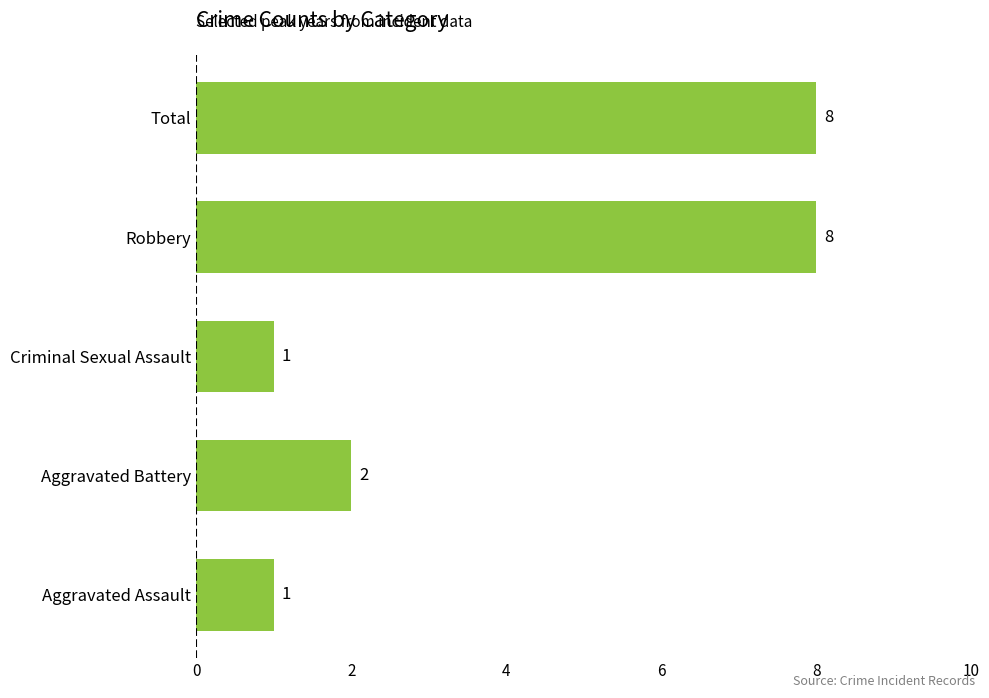

Reading top to bottom, extract all data points from this chart.

Total=8	Robbery=8	Criminal Sexual Assault=1	Aggravated Battery=2	Aggravated Assault=1